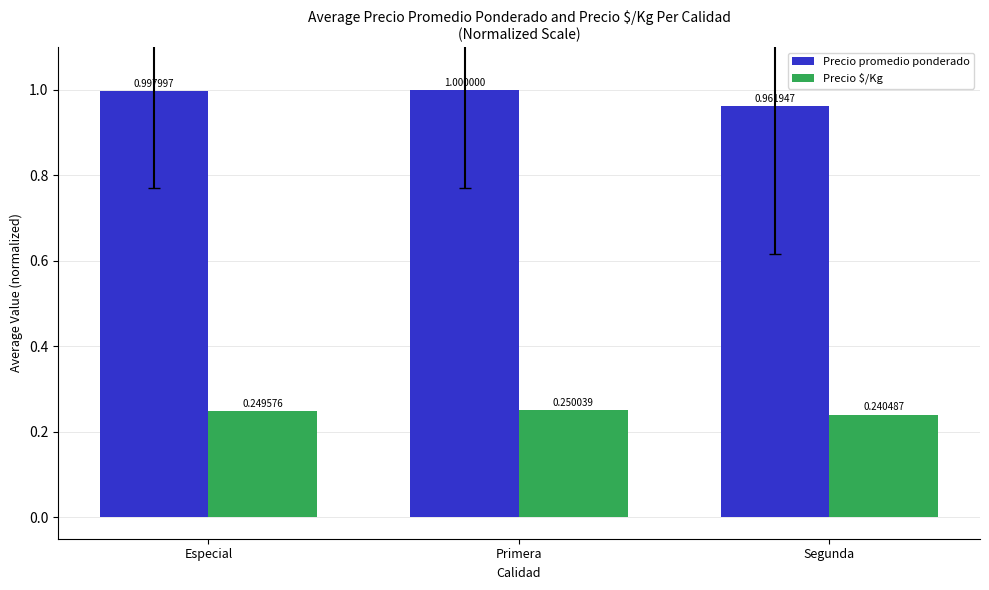

What are all the series names shown in the legend?

Precio promedio ponderado, Precio $/Kg